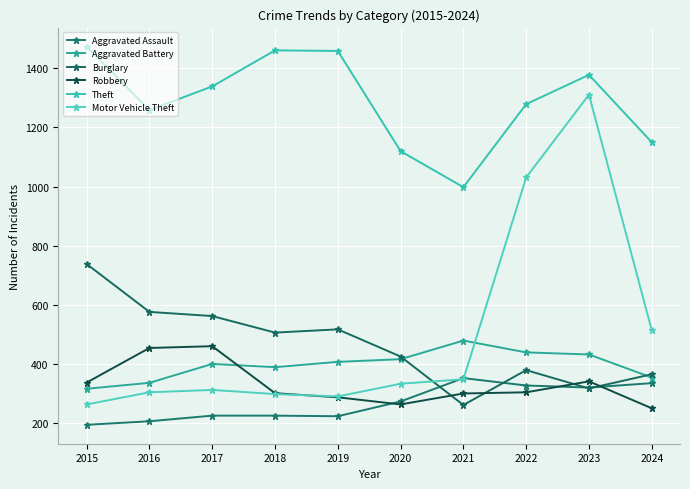

What is the sum of the Aggravated Battery values at 2019 and 2023?

839